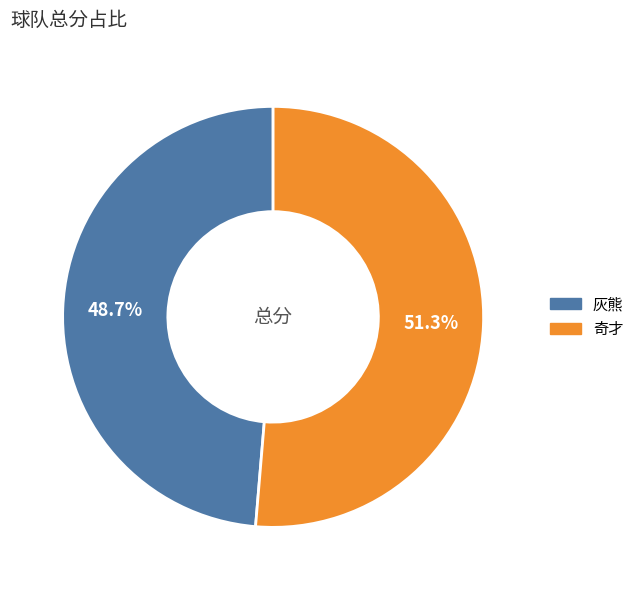

Which has a higher value, 奇才 or 灰熊?

奇才